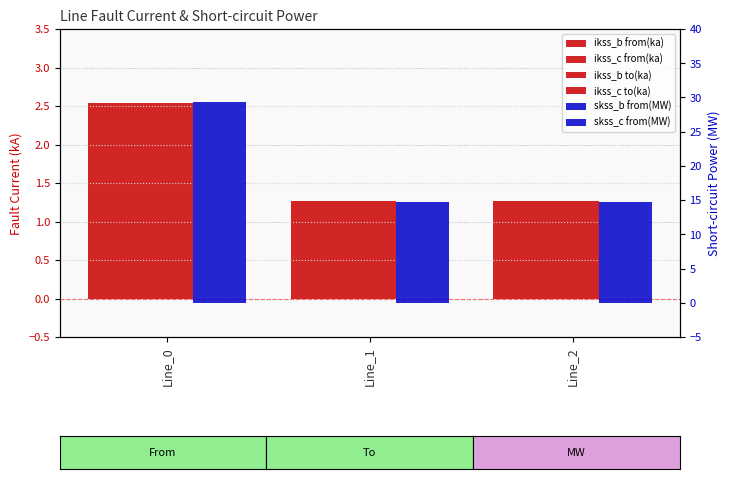

How many distinct data groups are displayed?

6